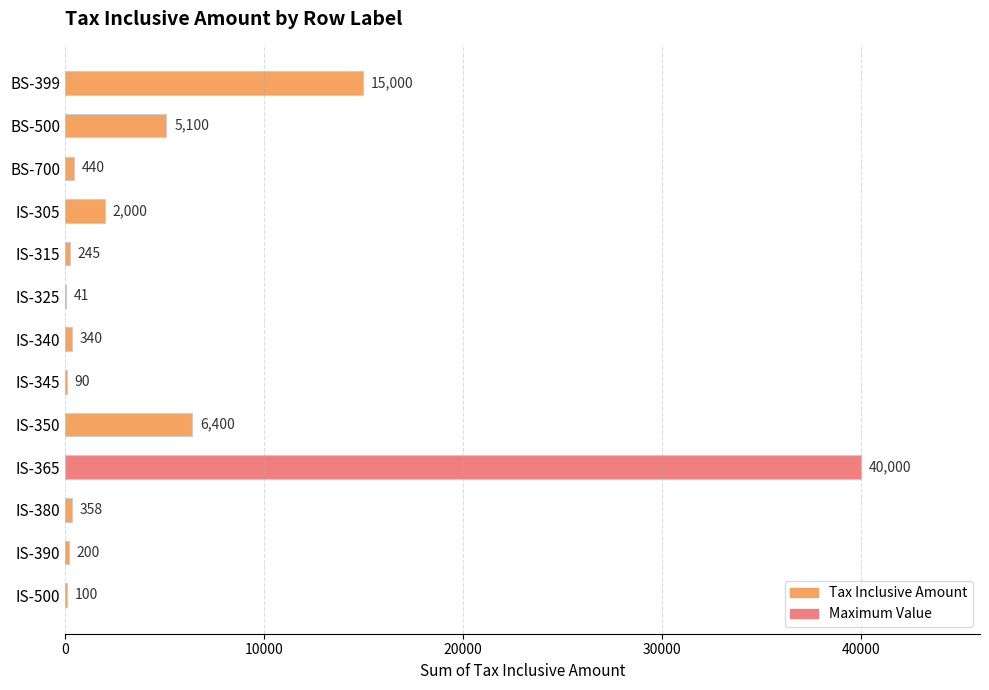

Read the value at IS-345, to the nearest 50.

100